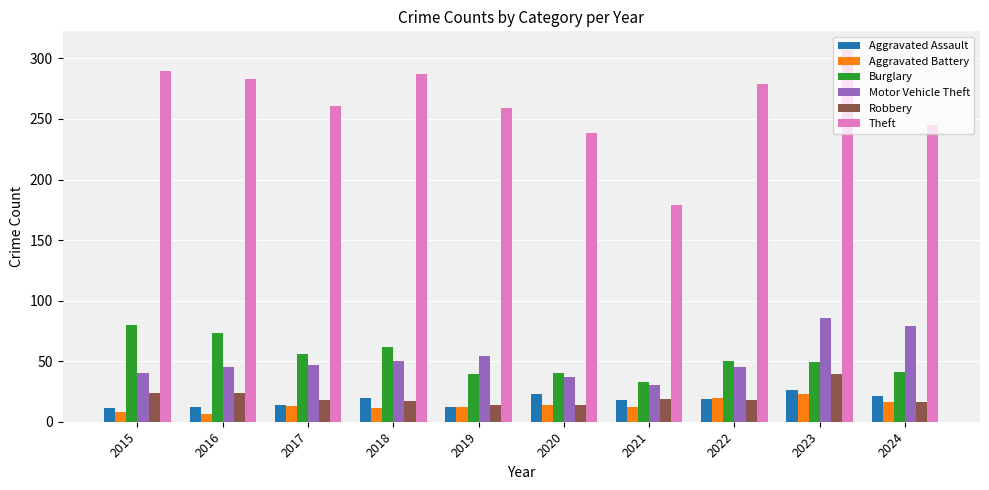

What are all the series names shown in the legend?

Aggravated Assault, Aggravated Battery, Burglary, Motor Vehicle Theft, Robbery, Theft